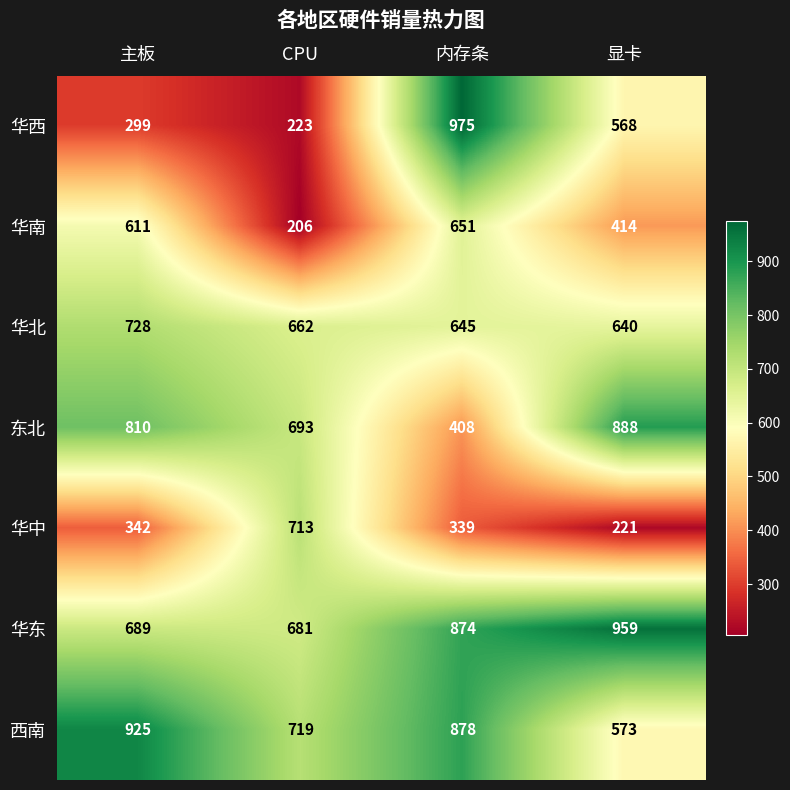

Is it true that 华北 equals 928 at 显卡?

False